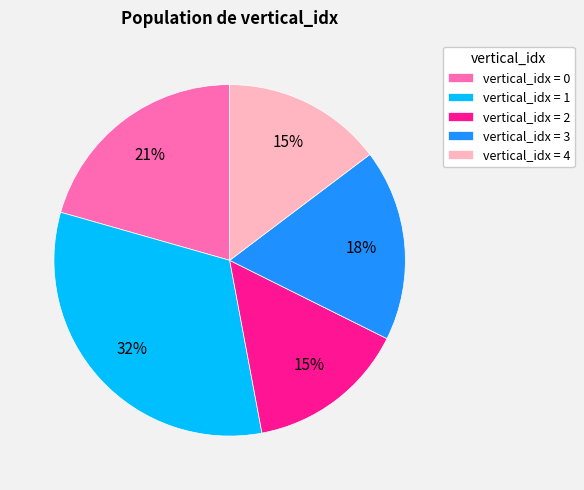

Is it true that vertical_idx = 1 is 32% of the pie?

True